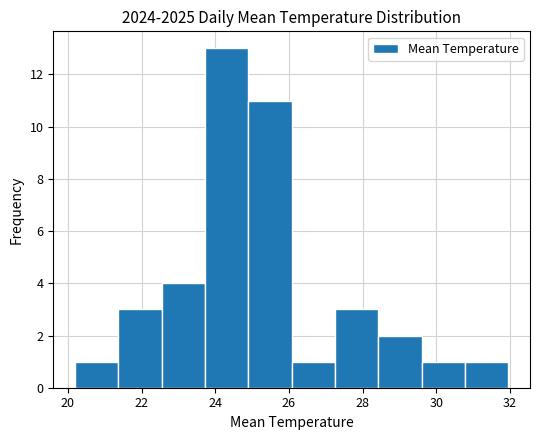

Reading left to right, list every bar in this chart as the range it spans on the x-axis followed by its height. Neither the bar edges nor the heights are printed on the chart, so give them approximately, as read against the axes.

20.2 to 21.4: 1
21.4 to 22.6: 3
22.6 to 23.8: 4
23.8 to 24.8: 13
24.8 to 26.0: 11
26.0 to 27.2: 1
27.2 to 28.4: 3
28.4 to 29.6: 2
29.6 to 30.8: 1
30.8 to 32.0: 1